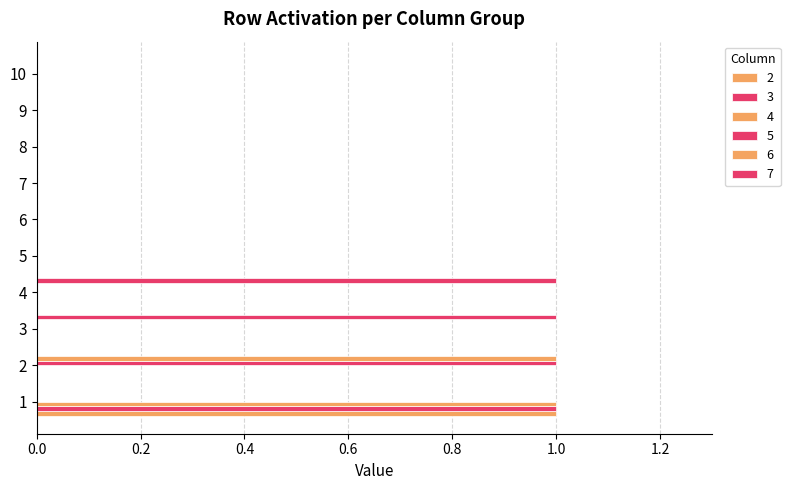

Rank the categories by 2 value from lowest to highest.

2, 3, 4, 5, 6, 7, 8, 9, 10, 1